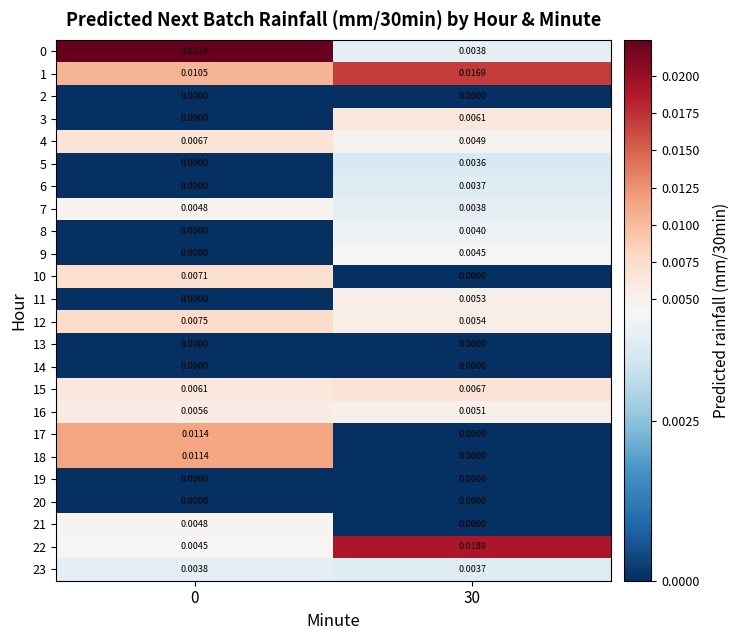

How many distinct data groups are displayed?

24